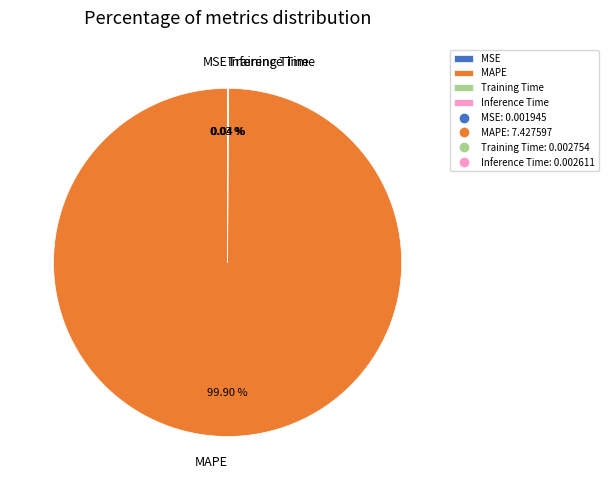

Does any single category account for the majority?

Yes